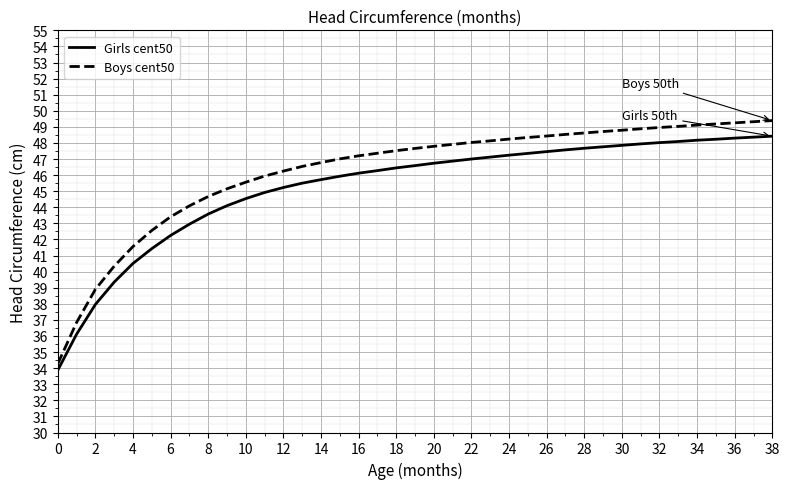

Which series has the largest range (max minus min)?

Boys cent50